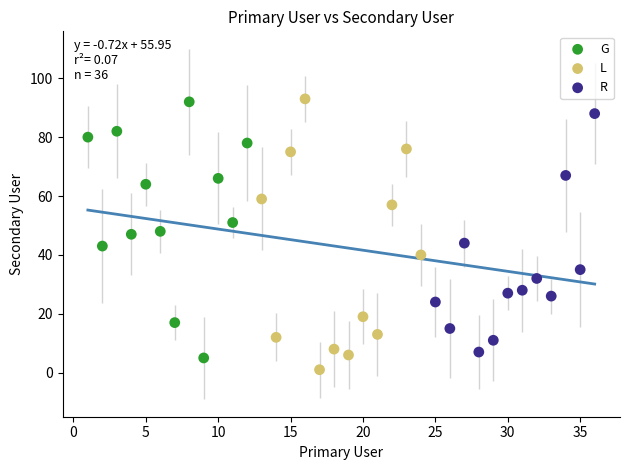

Which series has the widest spread of Y values?

L